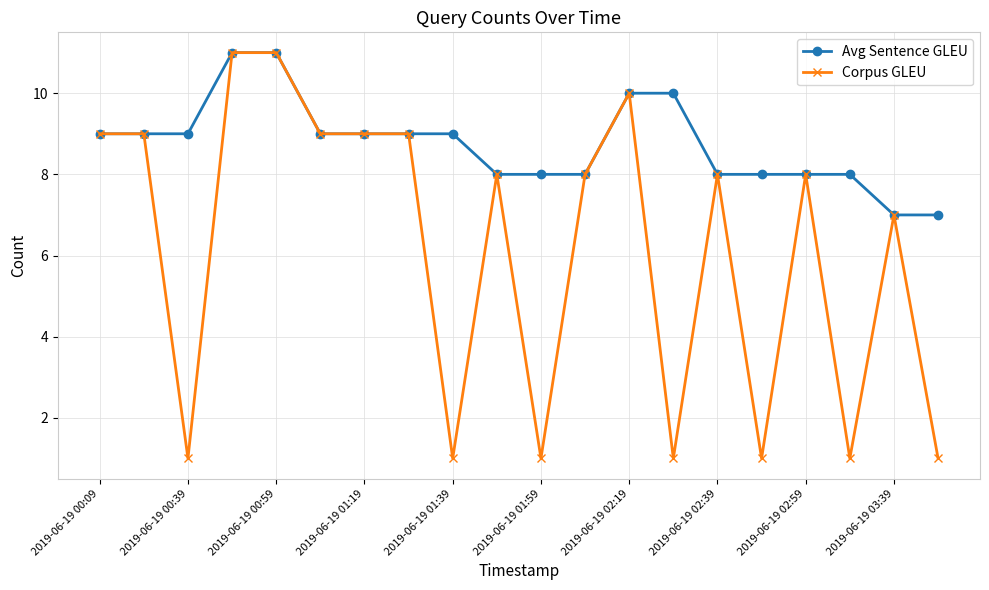

What is the value of the Avg Sentence GLEU point at the 11th from the left?

8